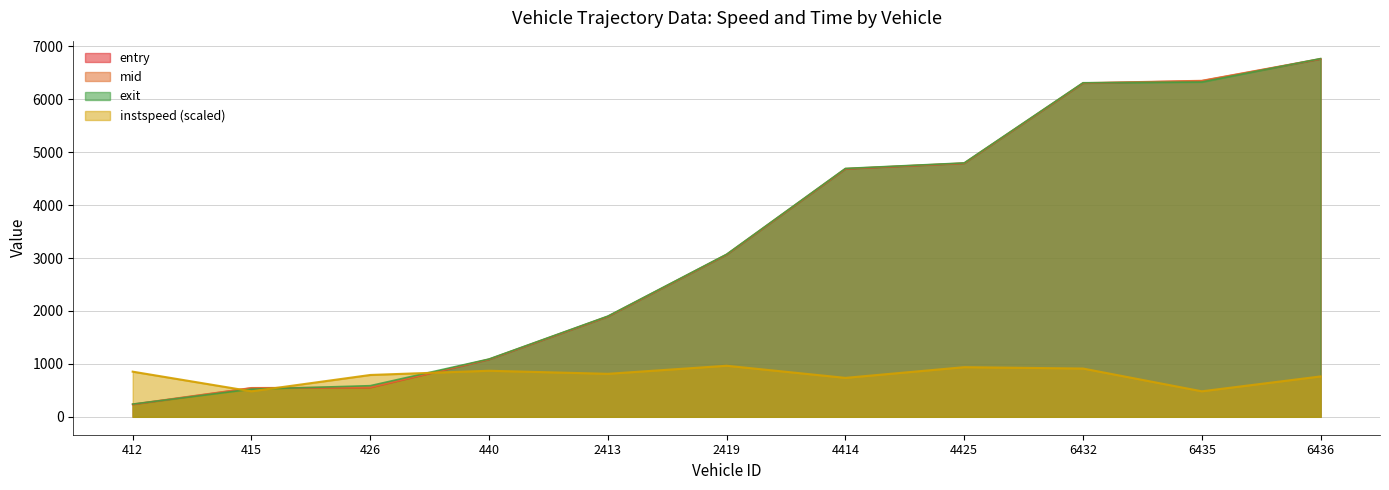

Which series has the largest range (max minus min)?

exit